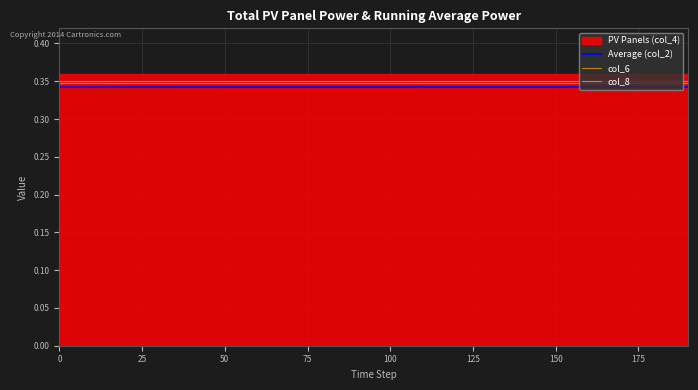

True or false: Average (col_2) and col_6 cross at least once.

False